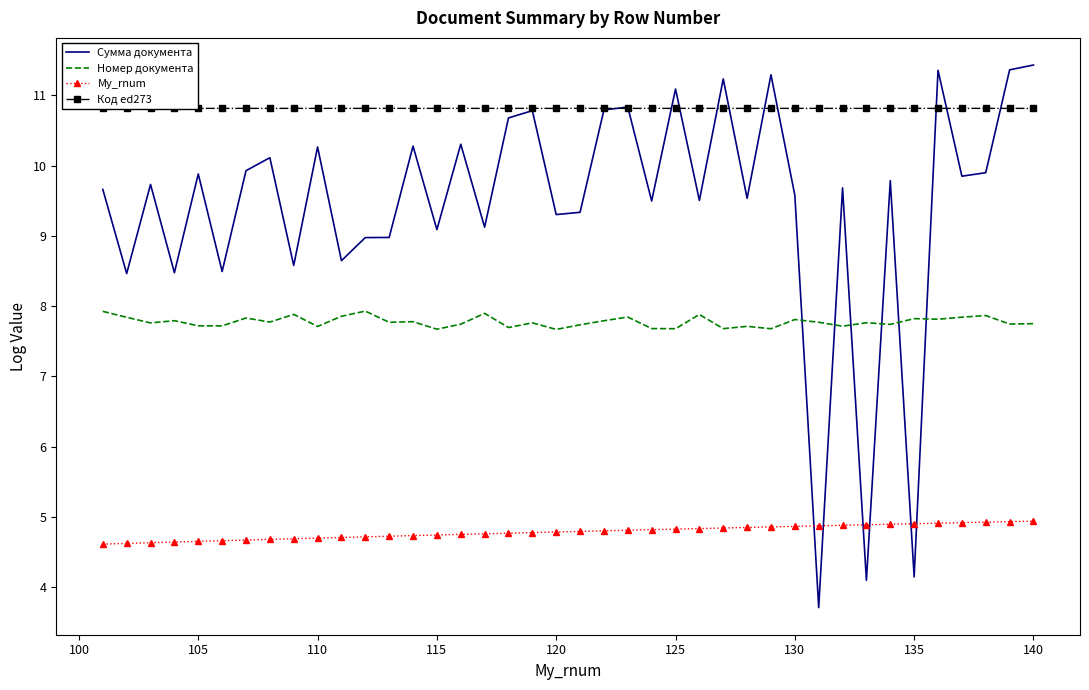

Which series ends up on top after the final intersection of Номер документа and Сумма документа?

Сумма документа